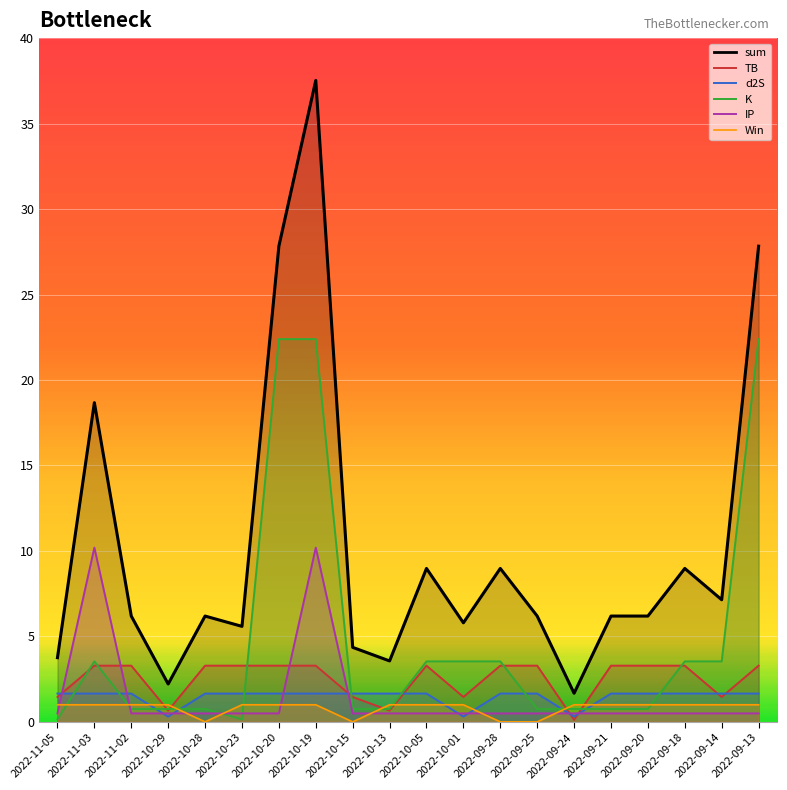

The K series shows 1.2 at 2022-09-20. True or false?

False